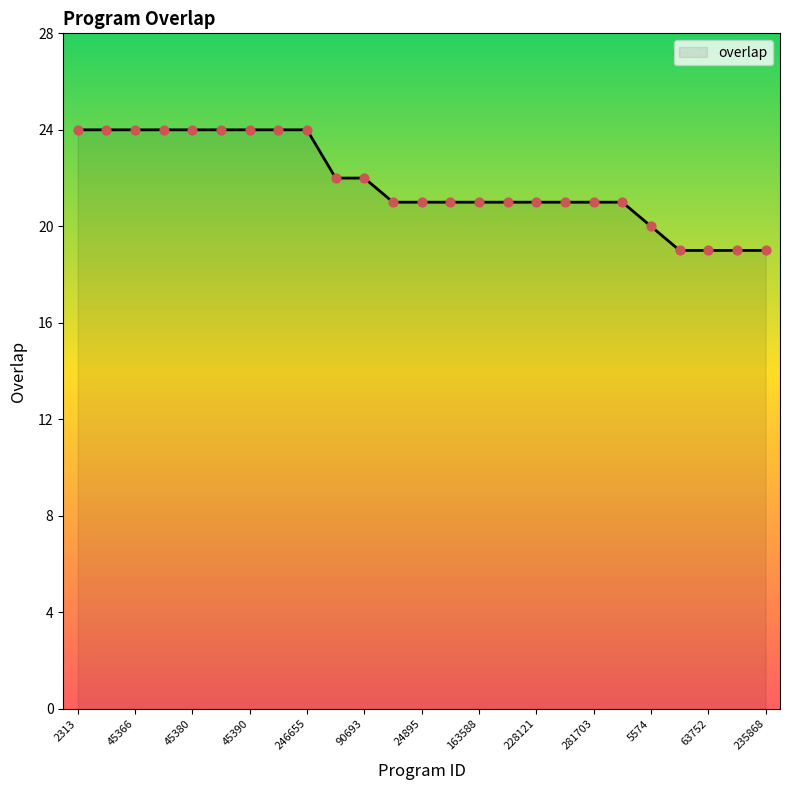

What is the difference between the maximum and minimum values?

5